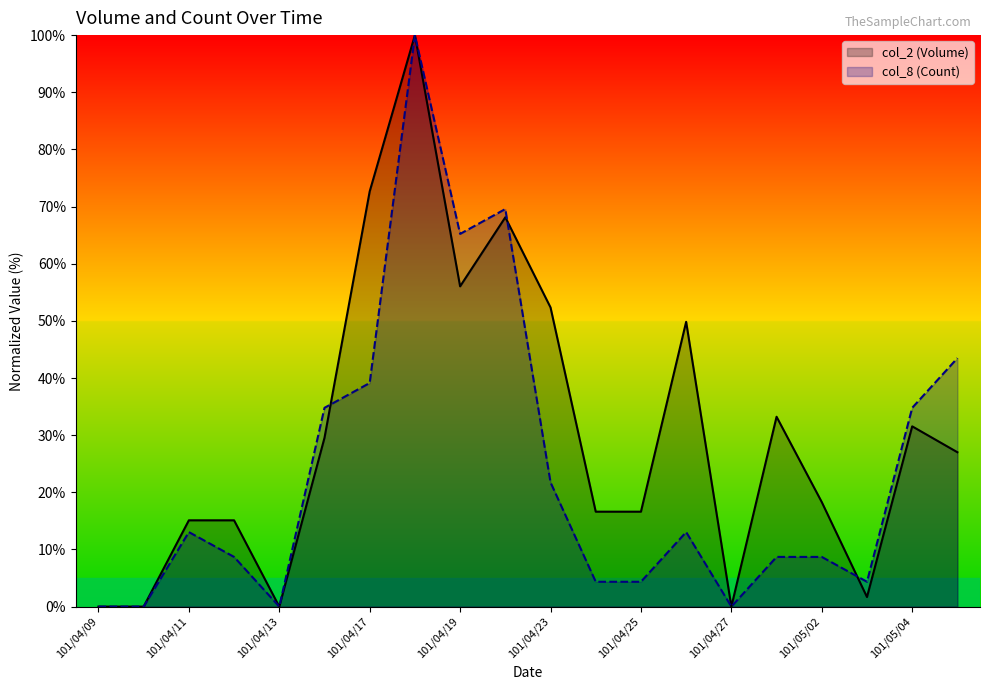

At which label does col_2 (Volume) first exceed 27?

101/04/16